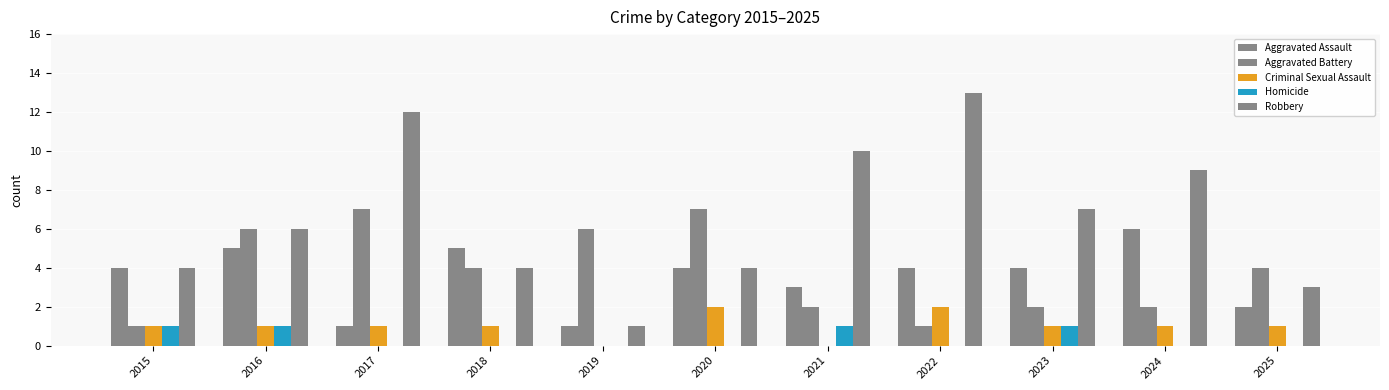

Reading left to right, what are all the values shown in this chart?

Aggravated Assault: 2015=4	2016=5	2017=1	2018=5	2019=1	2020=4	2021=3	2022=4	2023=4	2024=6	2025=2
Aggravated Battery: 2015=1	2016=6	2017=7	2018=4	2019=6	2020=7	2021=2	2022=1	2023=2	2024=2	2025=4
Criminal Sexual Assault: 2015=1	2016=1	2017=1	2018=1	2019=0	2020=2	2021=0	2022=2	2023=1	2024=1	2025=1
Homicide: 2015=1	2016=1	2017=0	2018=0	2019=0	2020=0	2021=1	2022=0	2023=1	2024=0	2025=0
Robbery: 2015=4	2016=6	2017=12	2018=4	2019=1	2020=4	2021=10	2022=13	2023=7	2024=9	2025=3